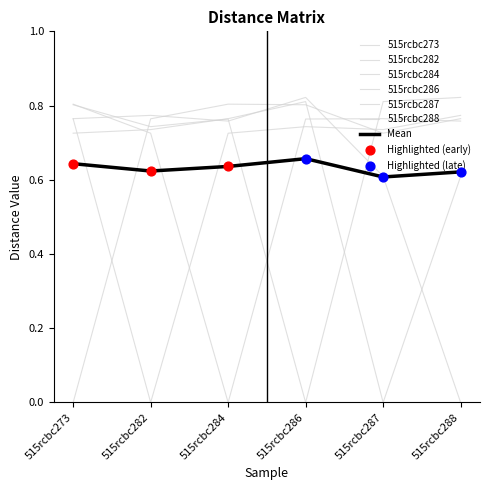

Does the chart have visible grid lines?

No